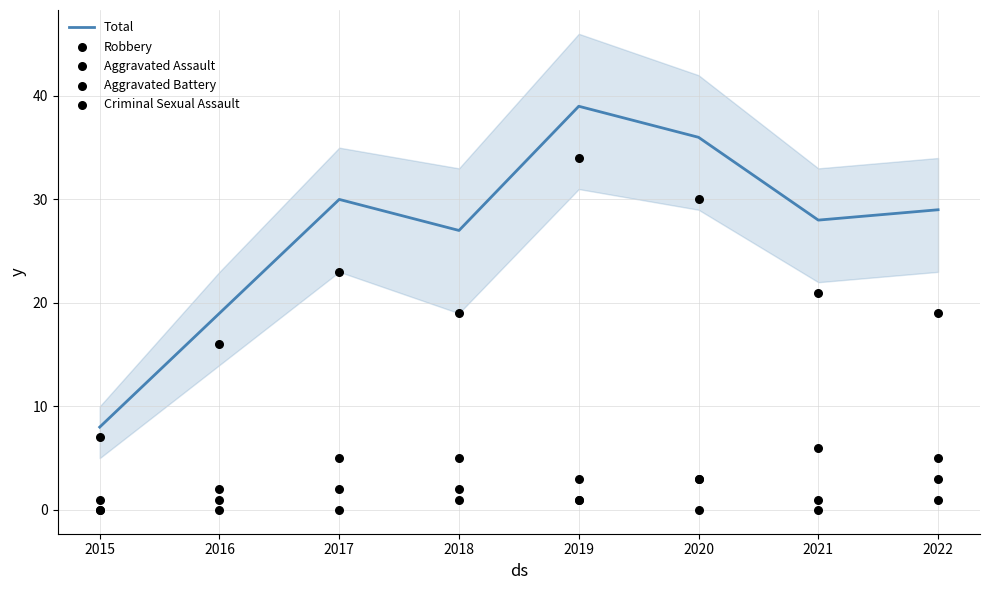

What are all the series names shown in the legend?

Total, Robbery, Aggravated Assault, Aggravated Battery, Criminal Sexual Assault